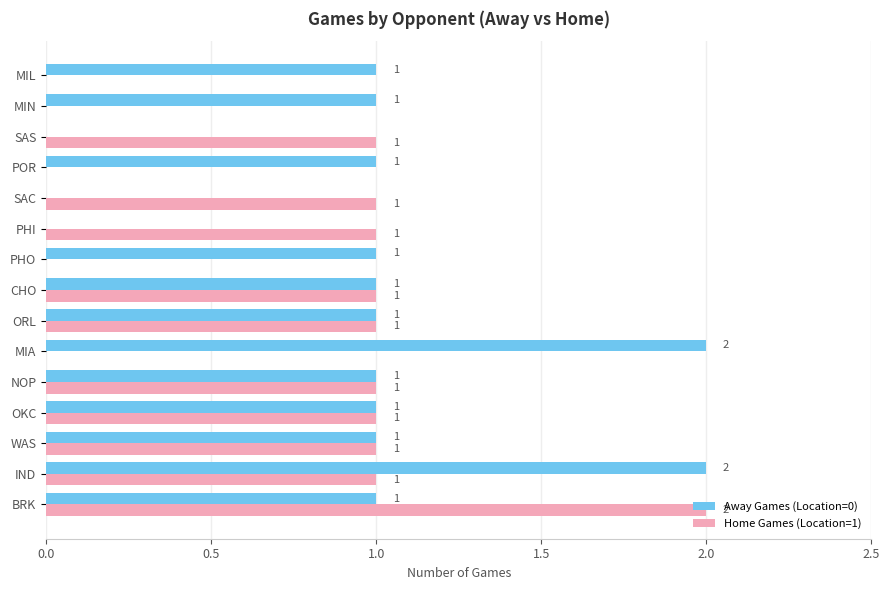

How many values in Home Games (Location=1) are above zero?

10